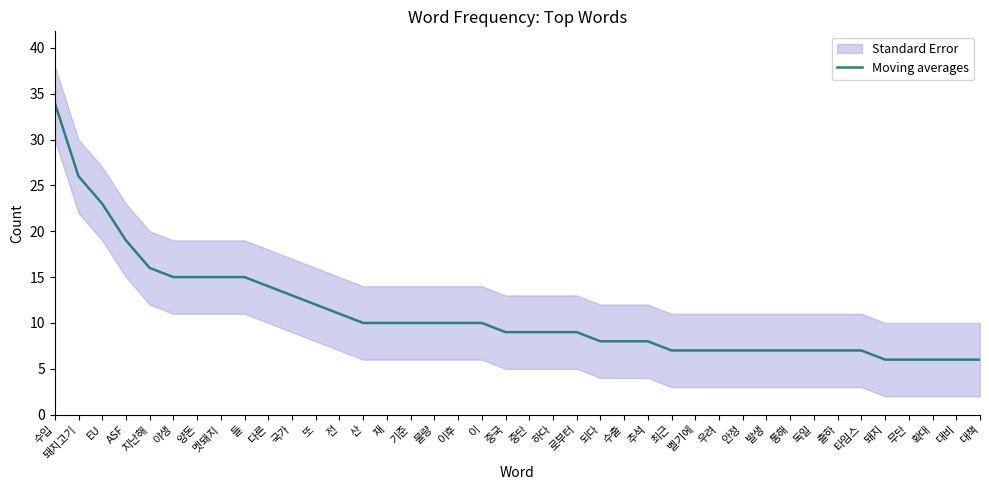

Is it true that the value at 안정 is 12?

False